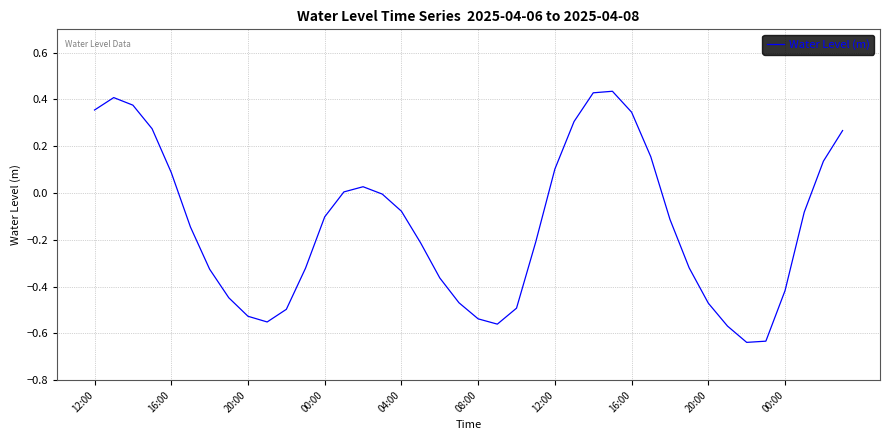

What is the difference between the maximum and minimum values?

1.1